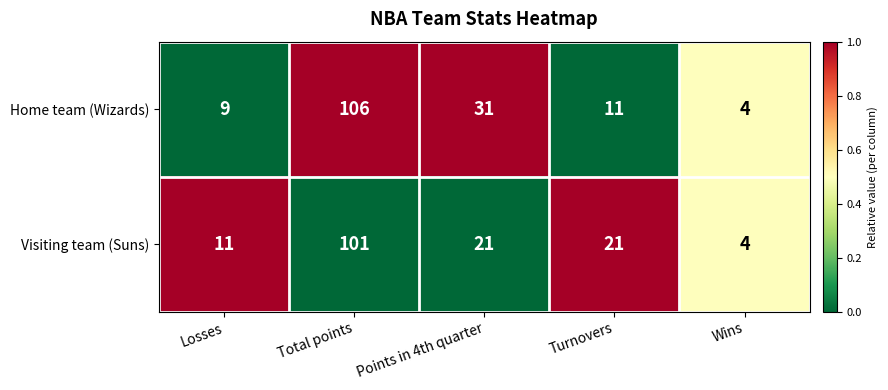

At which label does Visiting team (Suns) first exceed 21?

Total points